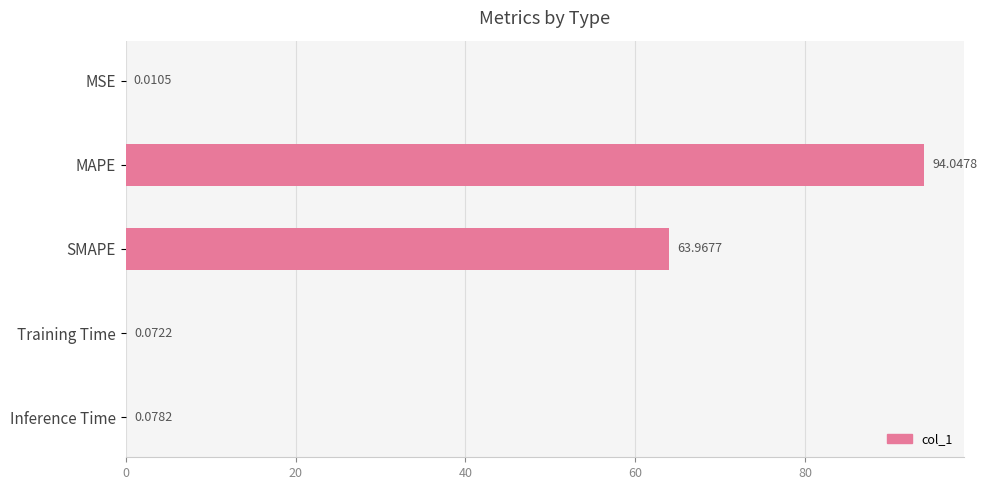

What is the sum of all values?

158.2